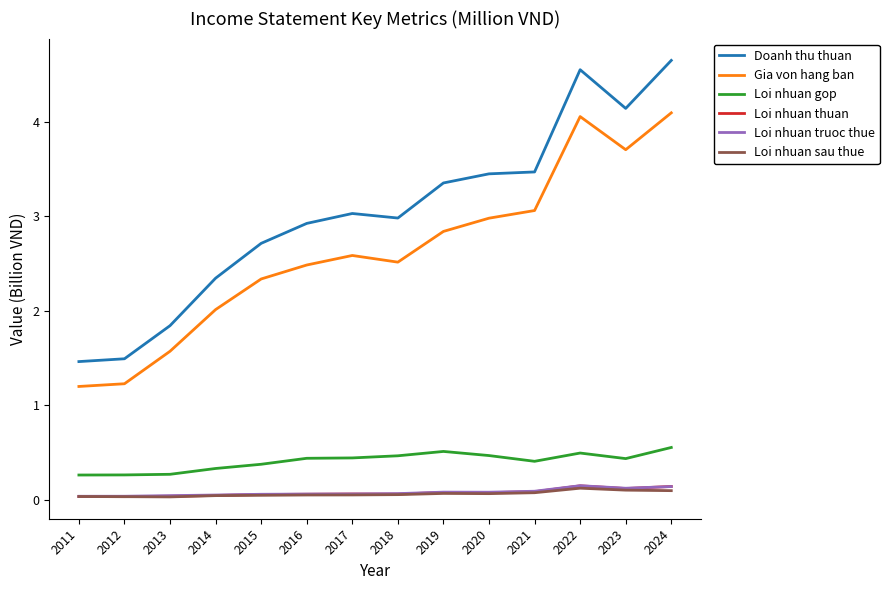

Is it true that Gia von hang ban equals 2.5 at 2016?

True